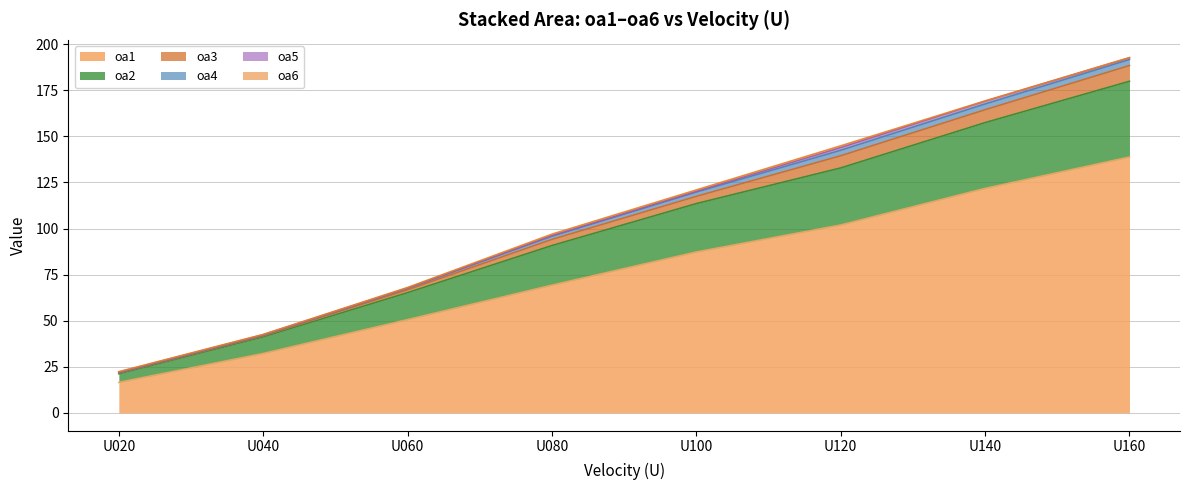

The value of oa1 at U040 is 32.3. True or false?

True